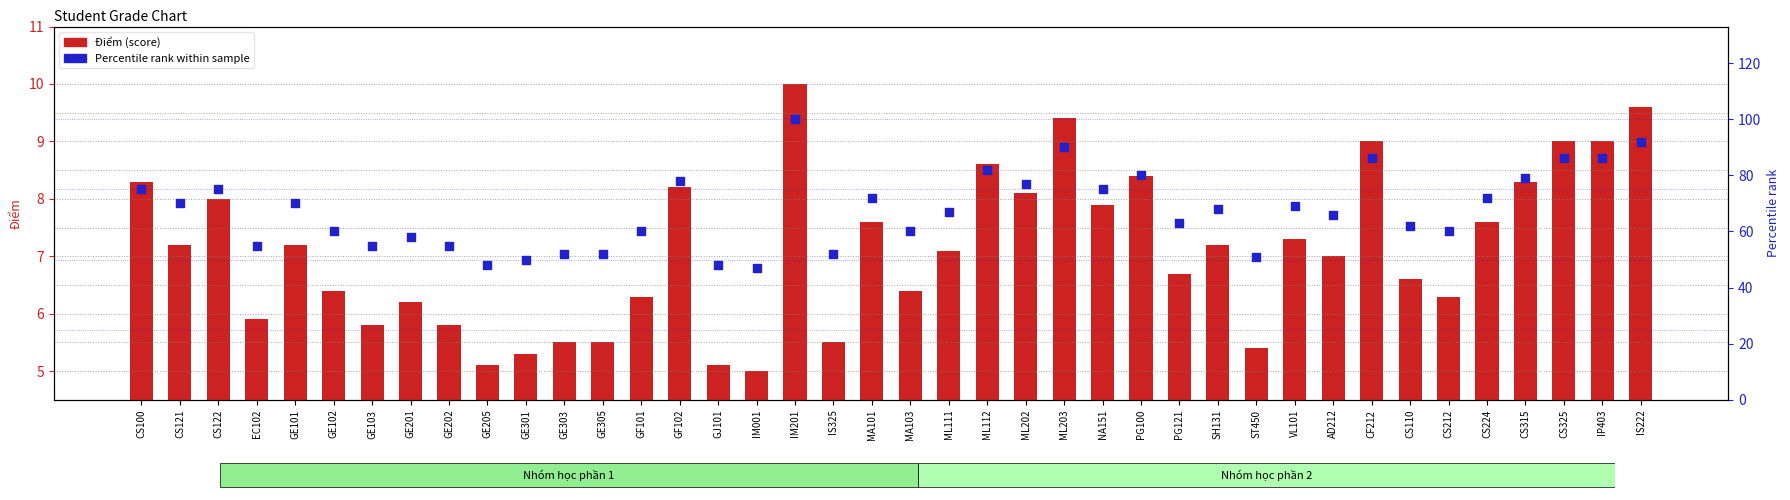

Which series reaches the maximum Y coordinate?

Percentile rank